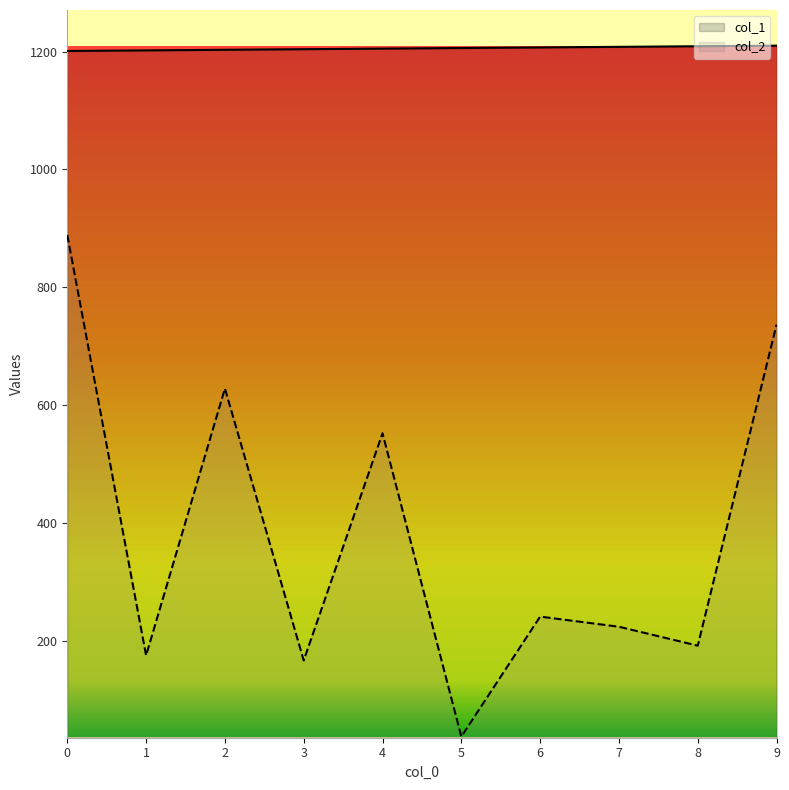

Which series has the largest total across all categories?

col_1